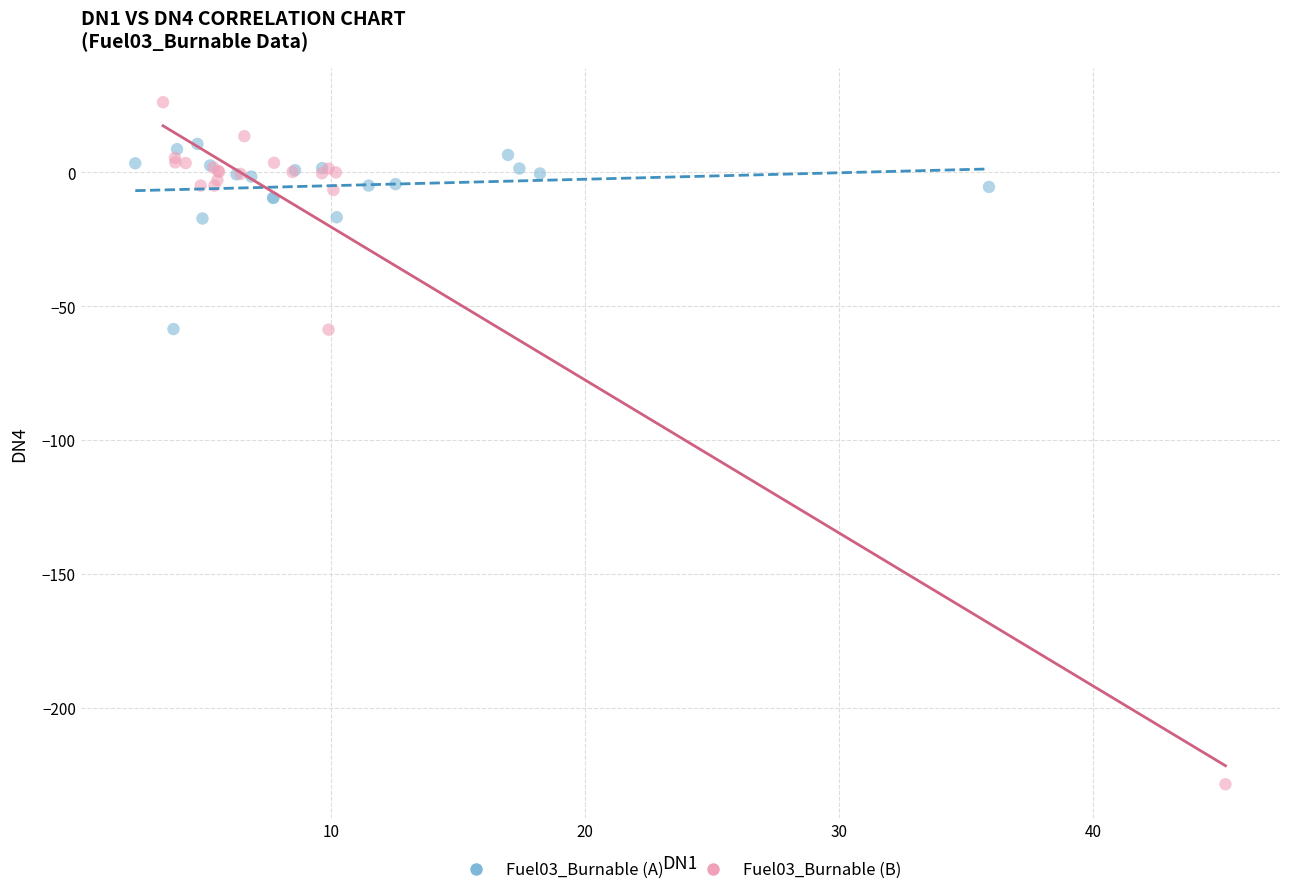

Which series contains the highest Y value?

Fuel03_Burnable (B)